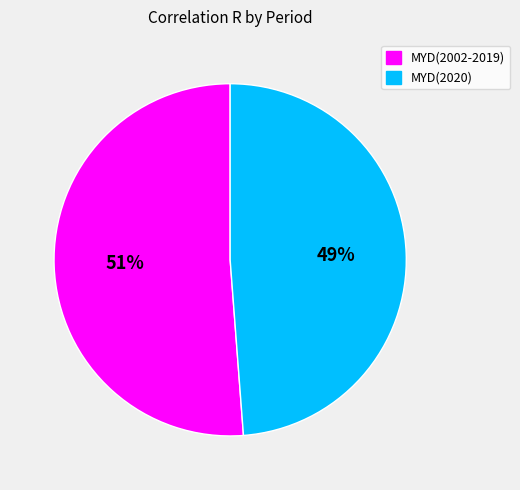

What percentage is the MYD(2002-2019) slice, to the nearest percent?

51%